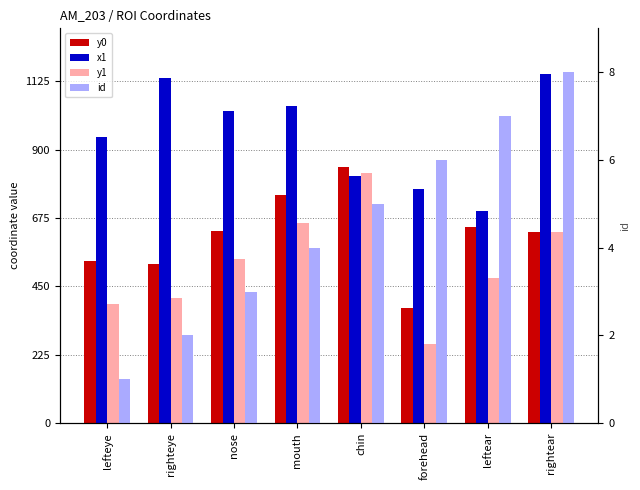

What is the average value of the y0 series?

618